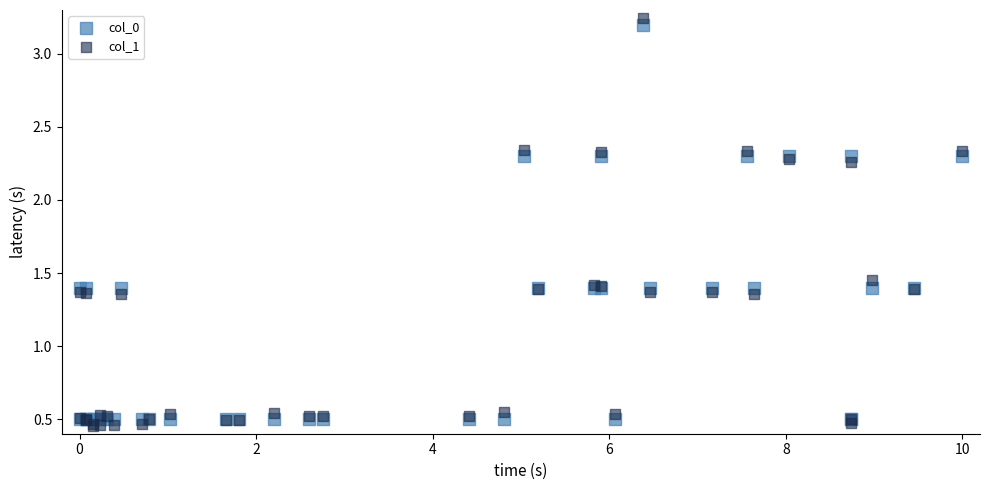

Which series has the largest Y range (max minus min)?

col_1